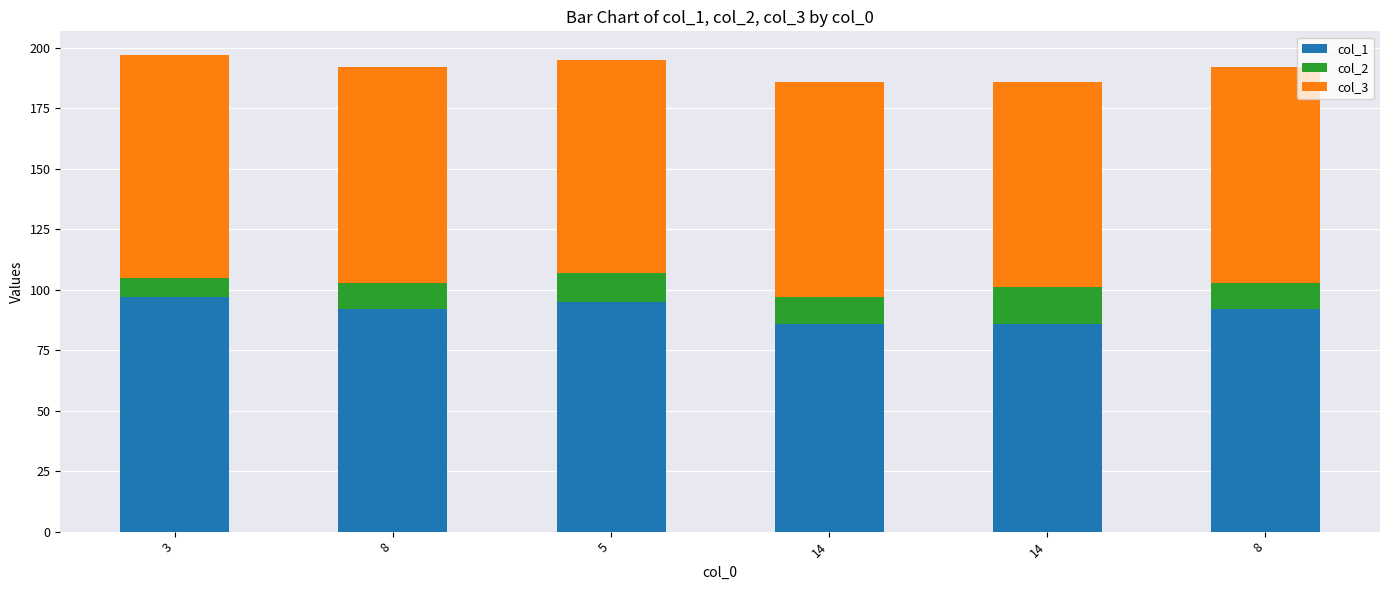

At which label does col_1 first exceed 92?

3